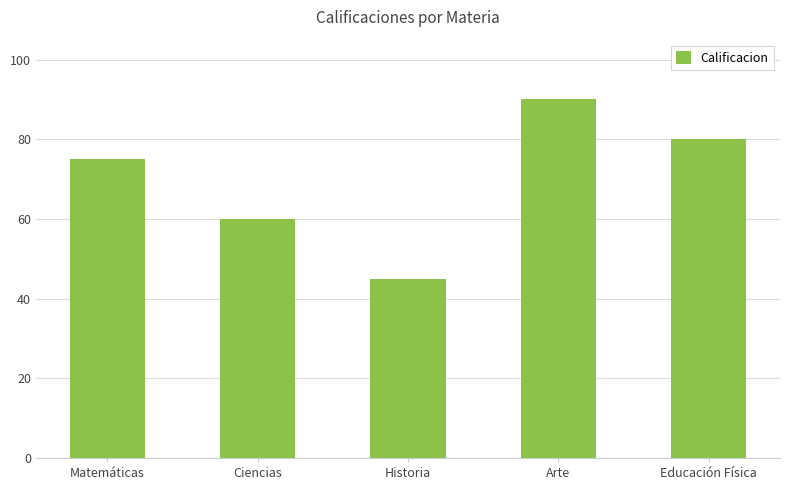

What position from the right is Matemáticas?

5